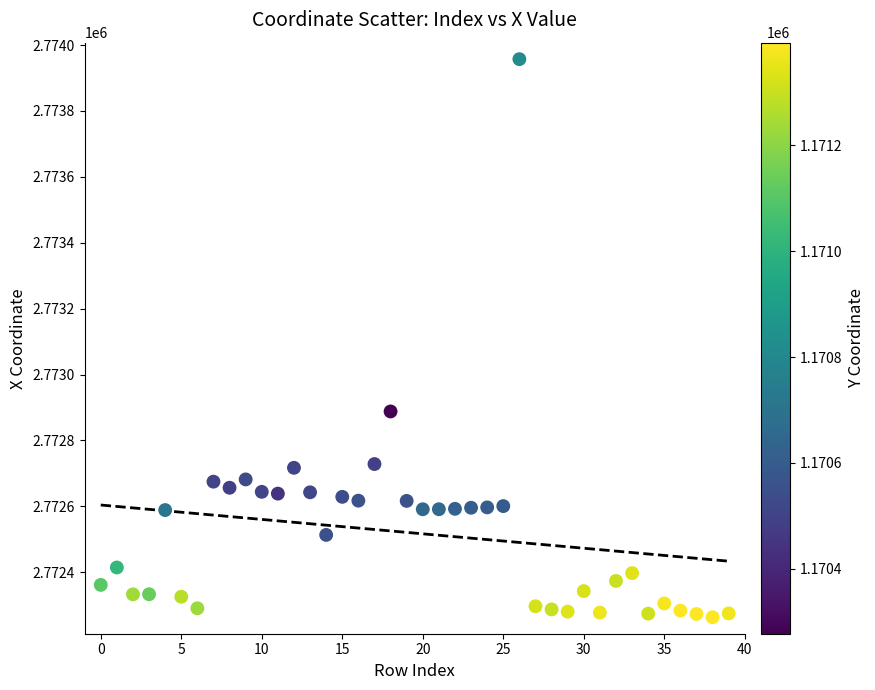

What Y value in the scatter plot is closest to 2773110?

2772887.9